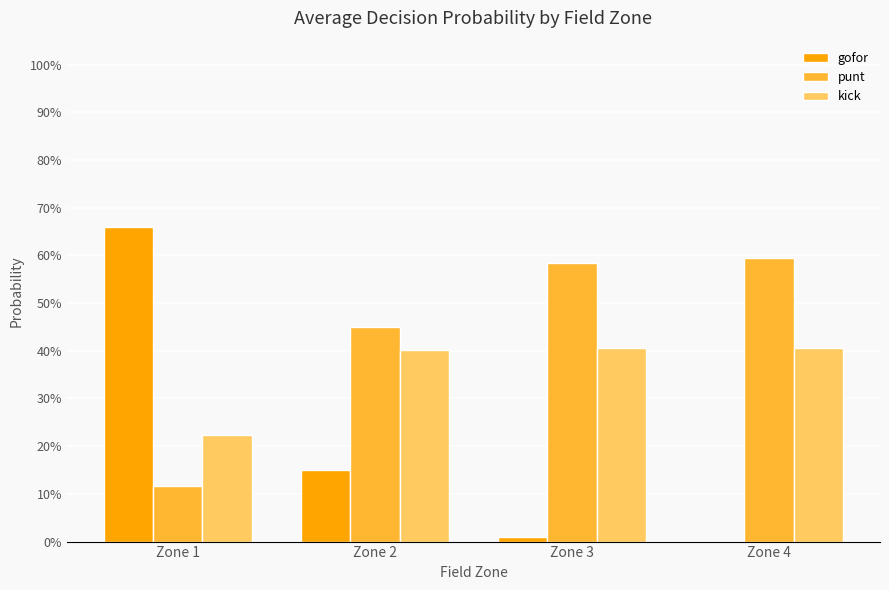

Reading right to left, what are all the values shown in this chart?

gofor: 0.0	0.0	0.1	0.7
punt: 0.6	0.6	0.4	0.1
kick: 0.4	0.4	0.4	0.2